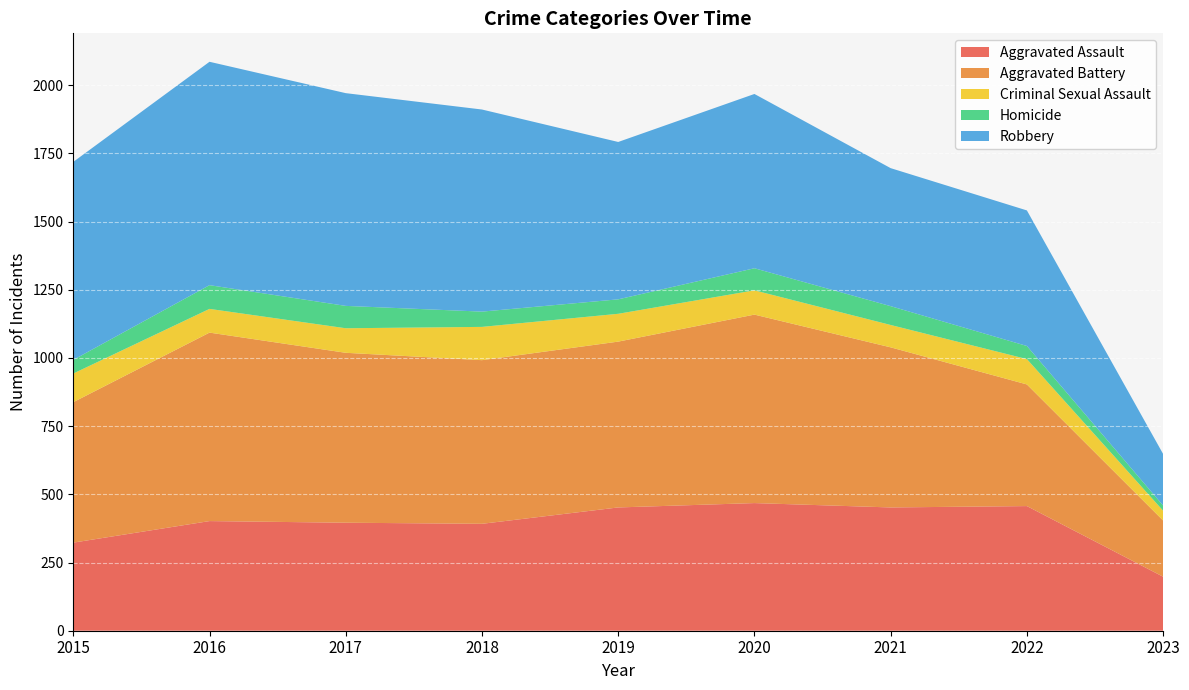

Reading right to left, list all the values displayed in this chart.

Aggravated Assault: 2023=198	2022=457	2021=452	2020=468	2019=452	2018=392	2017=396	2016=402	2015=323
Aggravated Battery: 2023=206	2022=446	2021=587	2020=691	2019=608	2018=600	2017=623	2016=691	2015=515
Criminal Sexual Assault: 2023=36	2022=93	2021=82	2020=89	2019=102	2018=122	2017=90	2016=87	2015=105
Homicide: 2023=19	2022=48	2021=69	2020=81	2019=53	2018=56	2017=82	2016=87	2015=50
Robbery: 2023=189	2022=497	2021=506	2020=639	2019=577	2018=741	2017=780	2016=819	2015=726